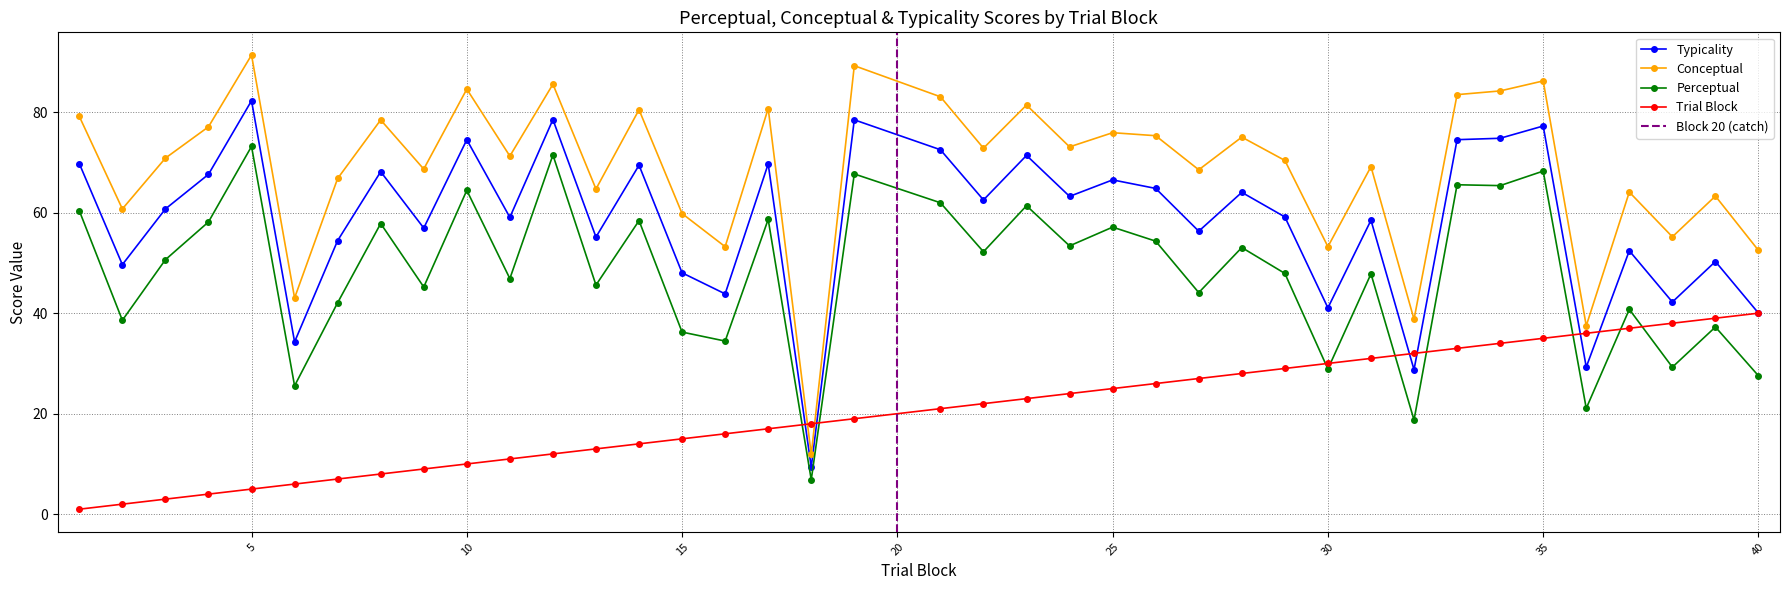

The value of Typicality at 35 is 77.2. True or false?

True